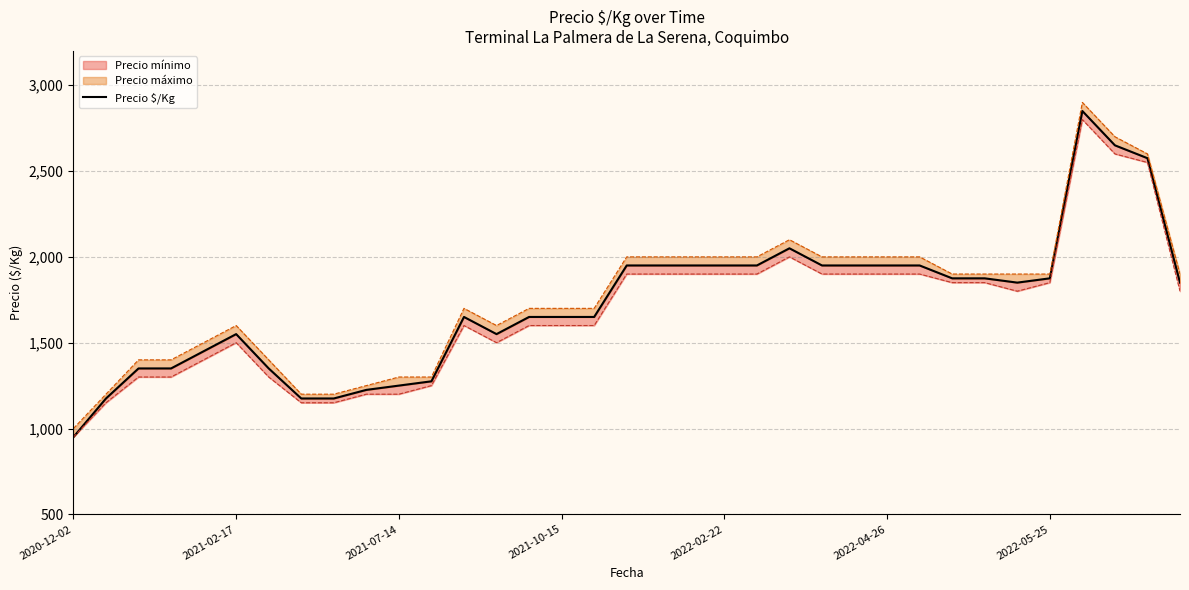

What is the maximum value shown in the chart?

2850